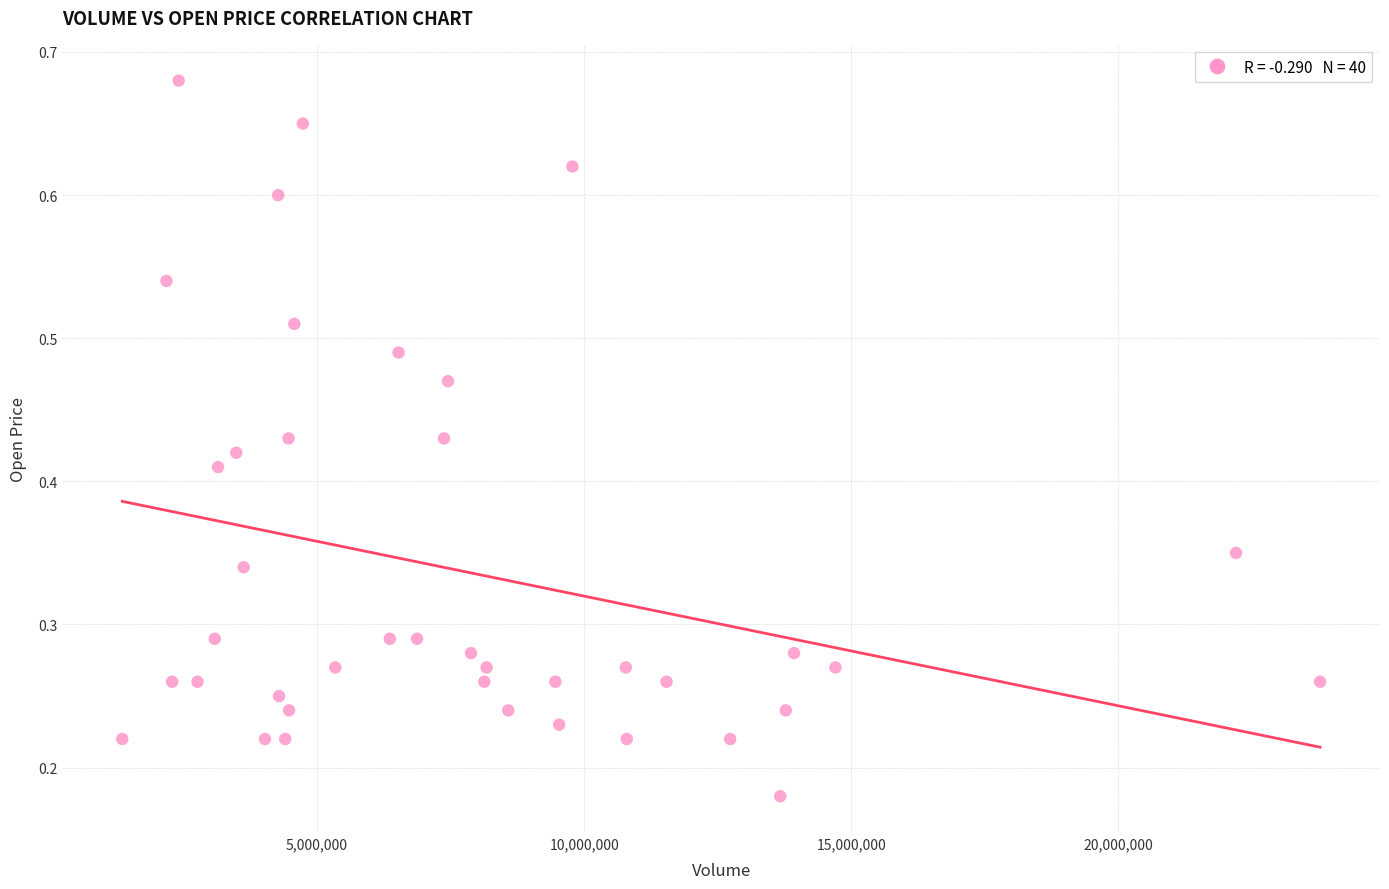

What is the range of X values (max minus min)?

22425500.0